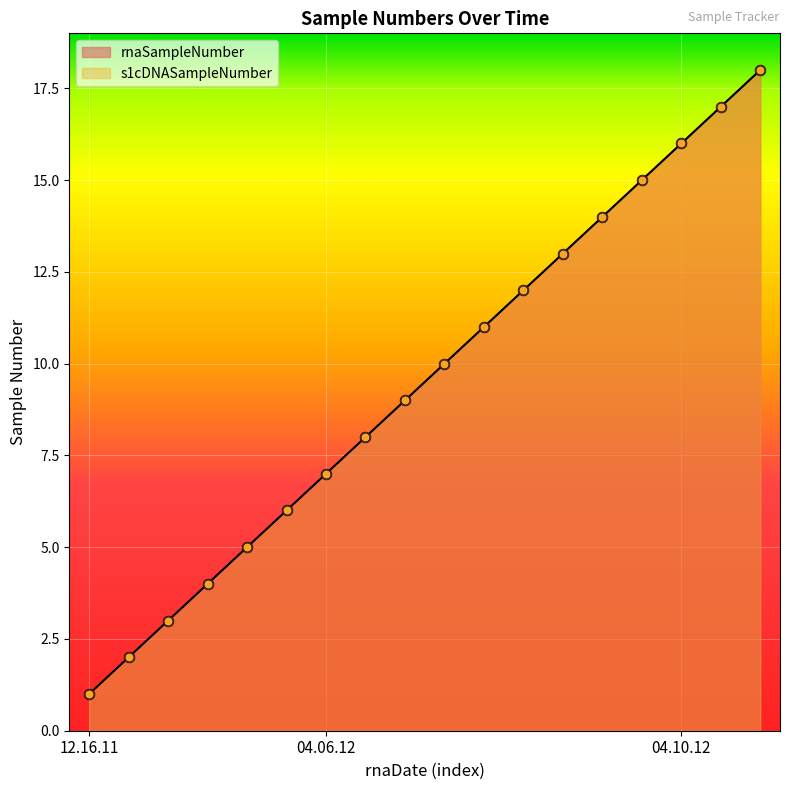

Which series has the widest spread of Y values?

rnaSampleNumber